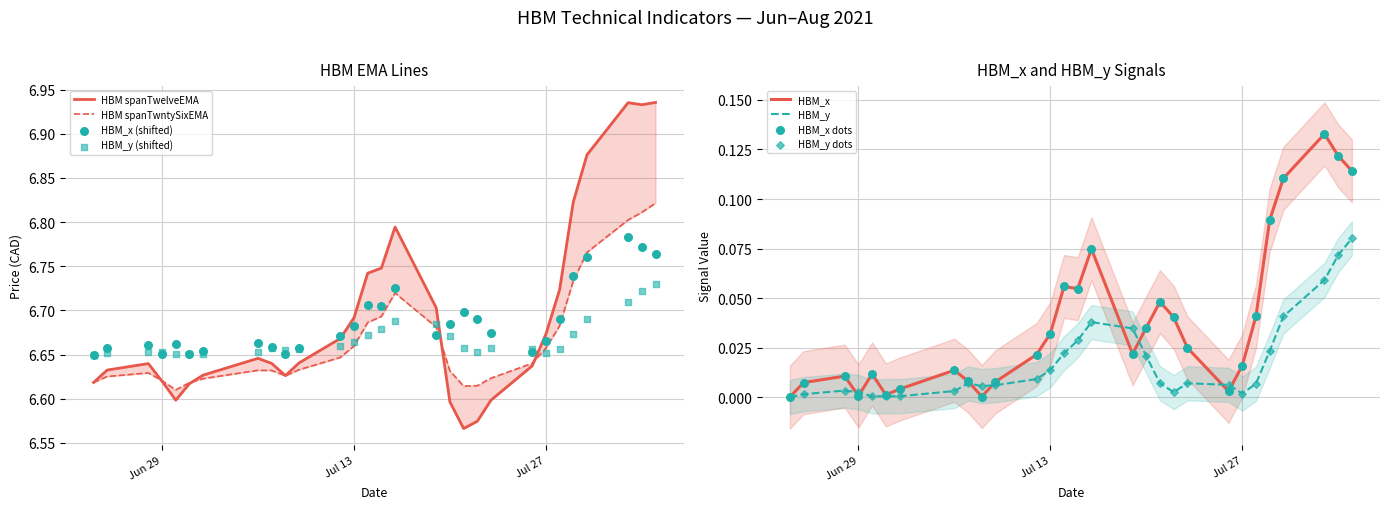

Which series contains the highest Y value?

HBM spanTwelveEMA